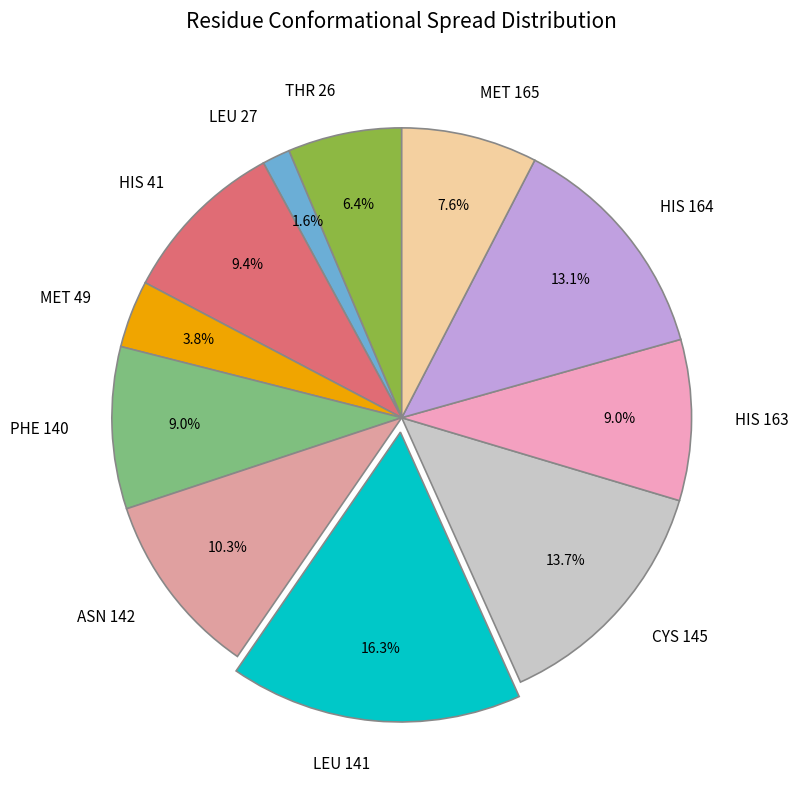

Count the number of slices in the pie.

11